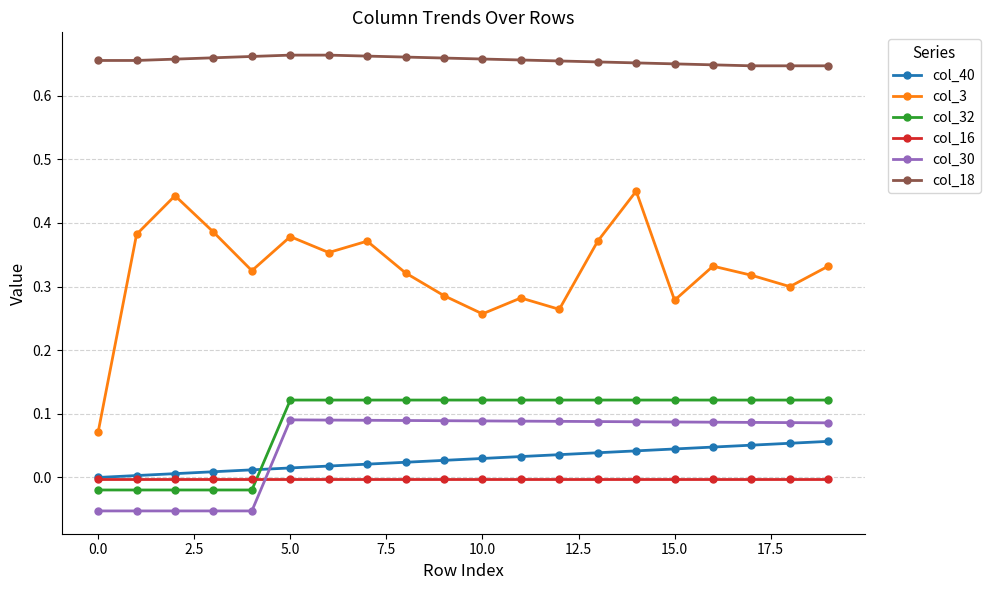

True or false: col_30 and col_3 cross at least once.

False